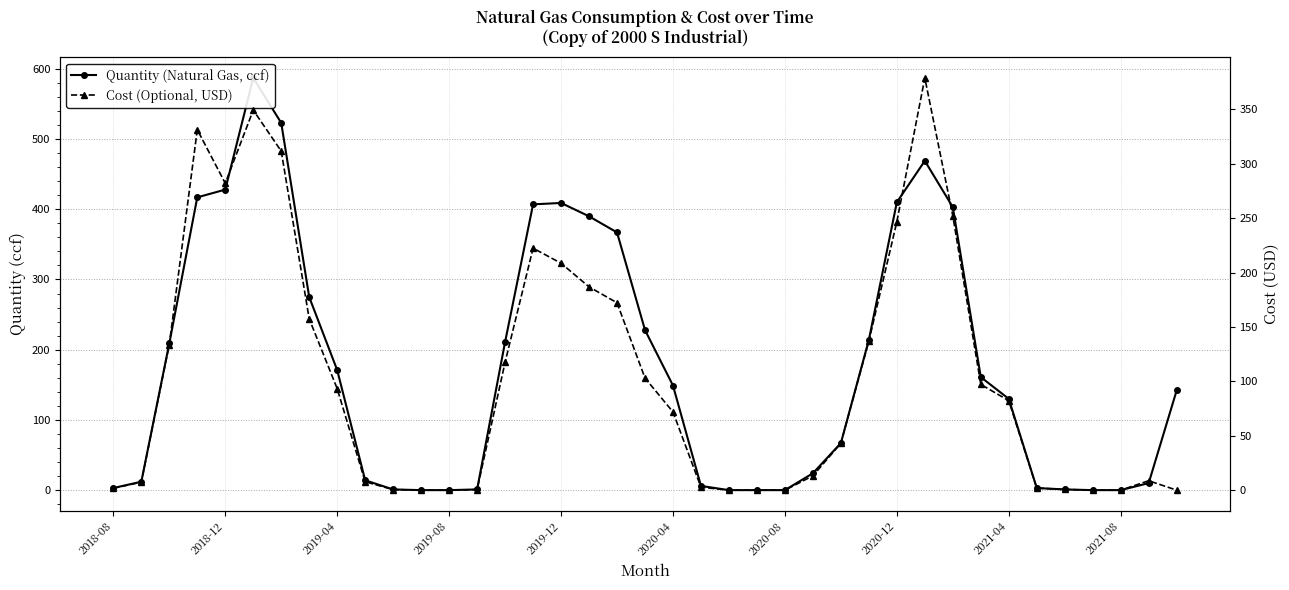

True or false: Quantity (Natural Gas, ccf) and Cost (Optional, USD) cross at least once.

False